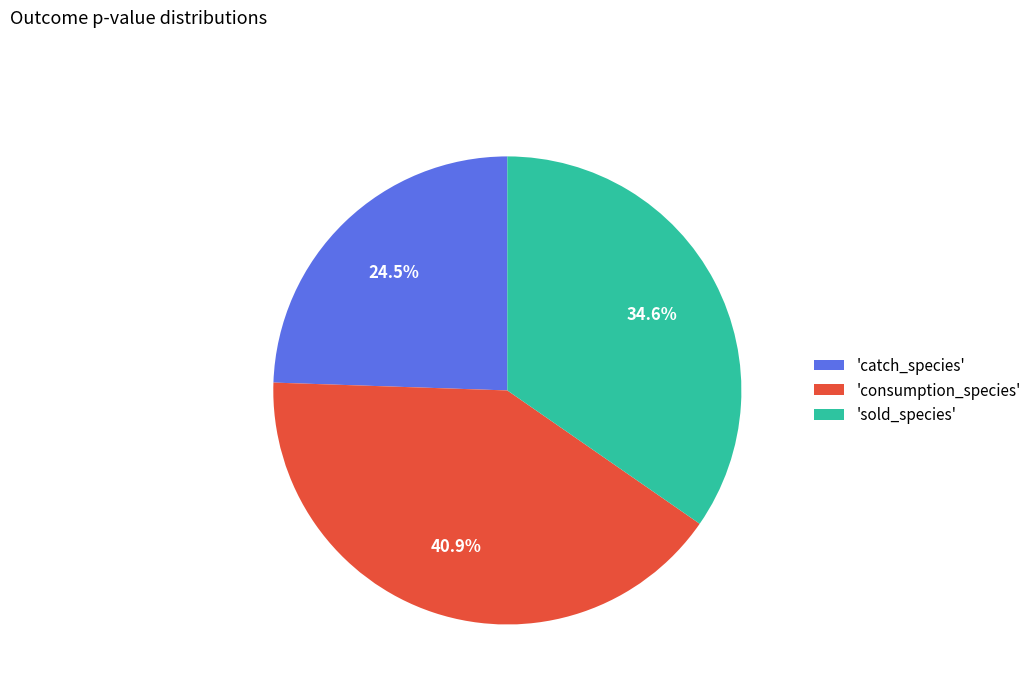

What is the total percentage of 'consumption_species' and 'sold_species'?

75.5%